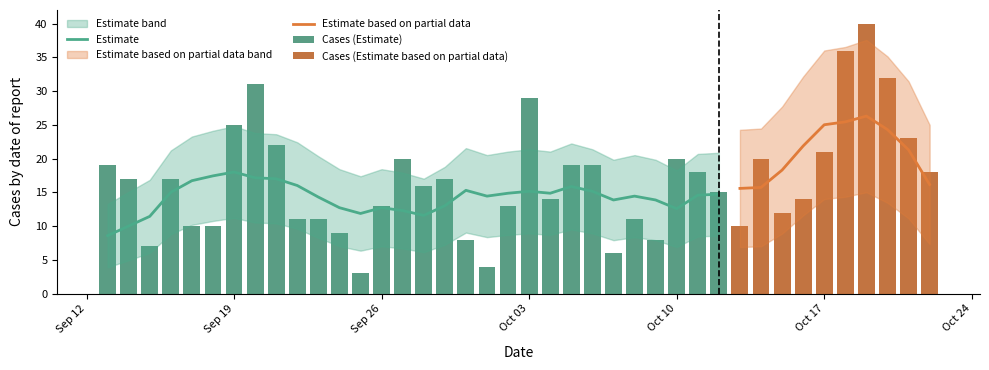

True or false: the data shows 17 at 2022-09-16.

True